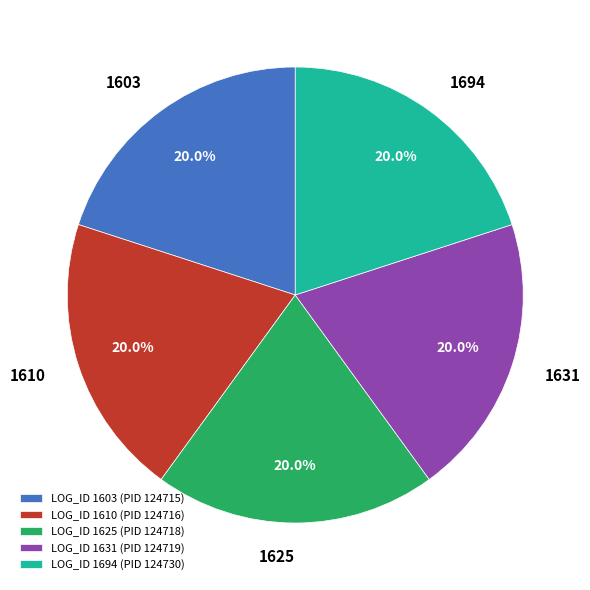

Combined, what portion of the pie is LOG_ID 1631 (PID 124719) and LOG_ID 1610 (PID 124716)?

40.0%